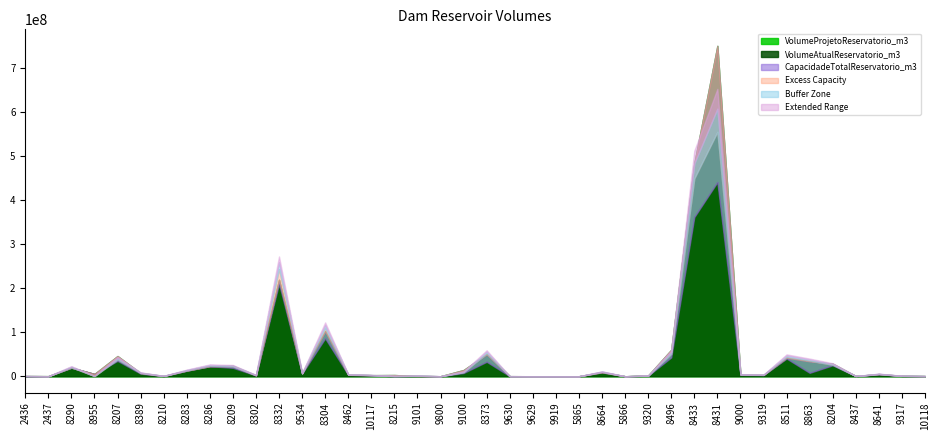

Which has a higher value, 8433 or 5865?

8433